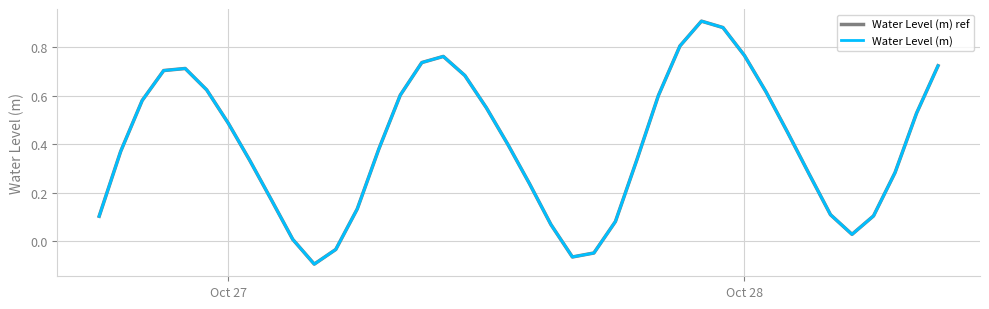

What is the maximum value for Water Level (m) ref?

0.9